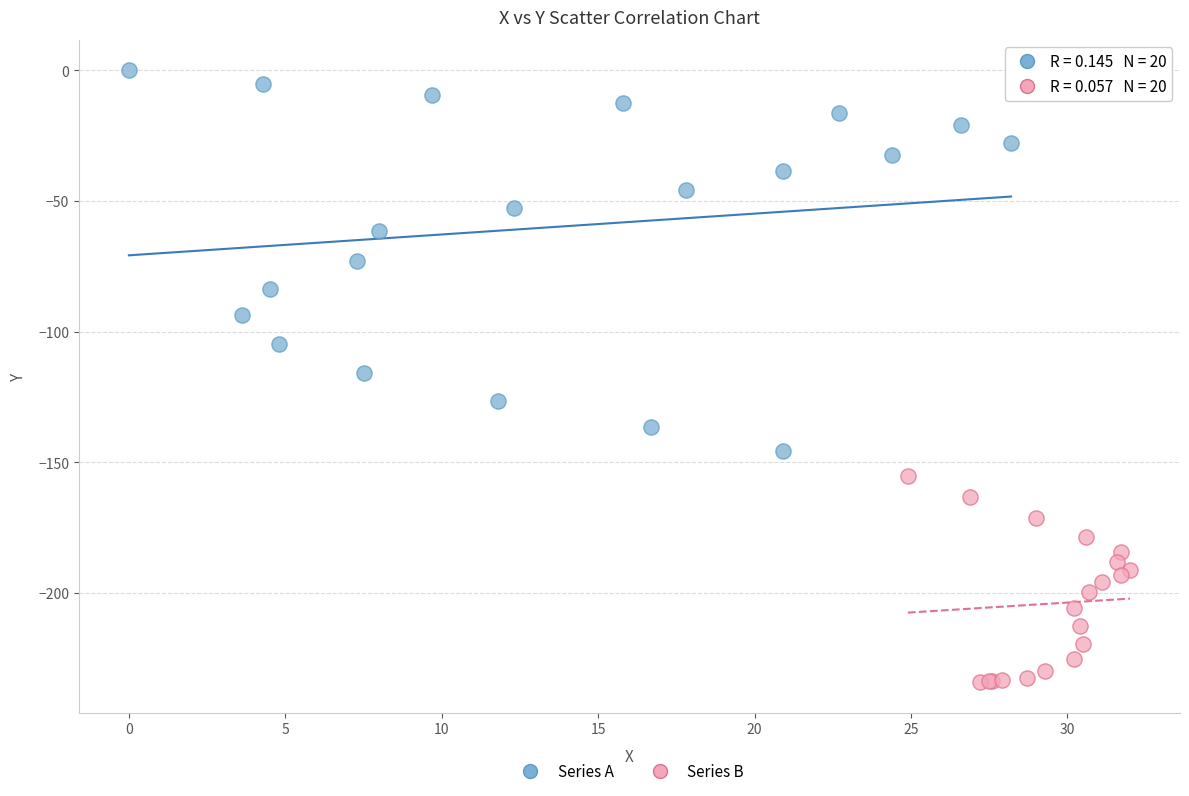

What are all the series names shown in the legend?

Series A, Series B